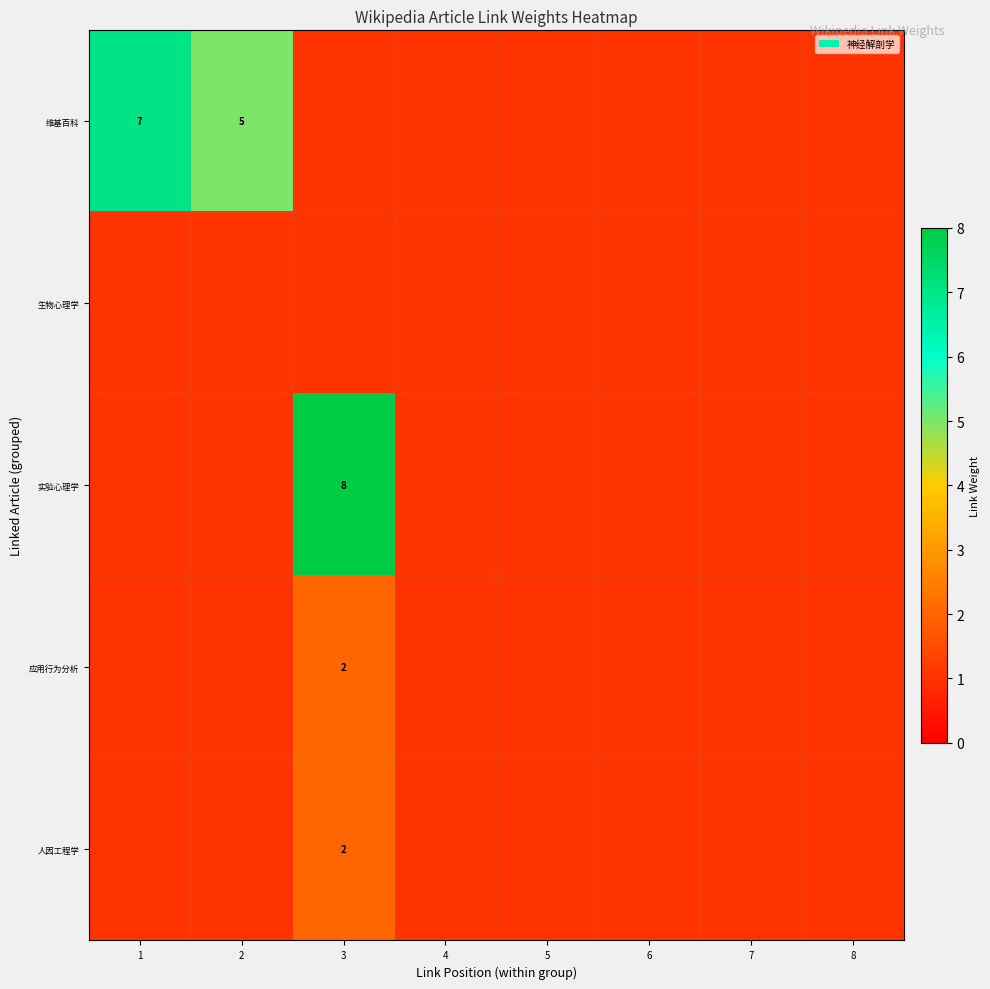

Which label corresponds to the largest value in the chart?

3